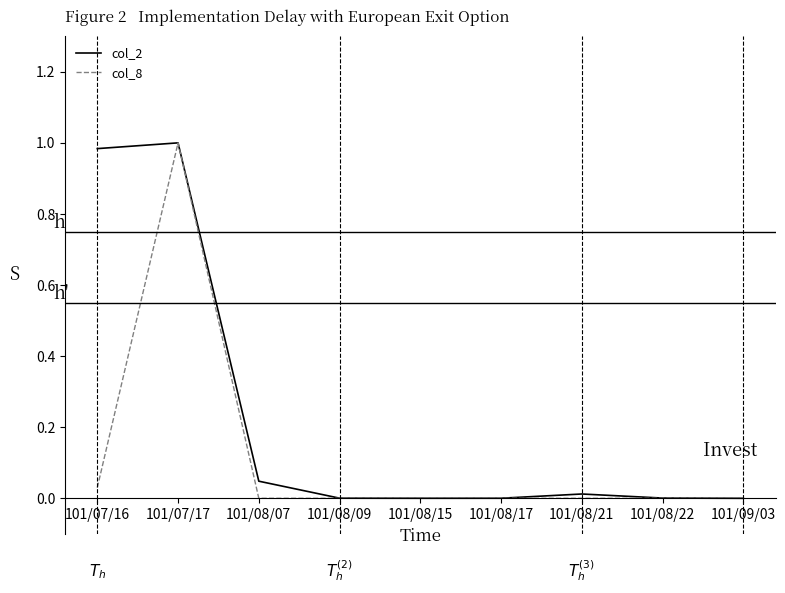

Is the value of col_8 at 101/08/15 greater than the value of col_2 at 101/08/07?

No